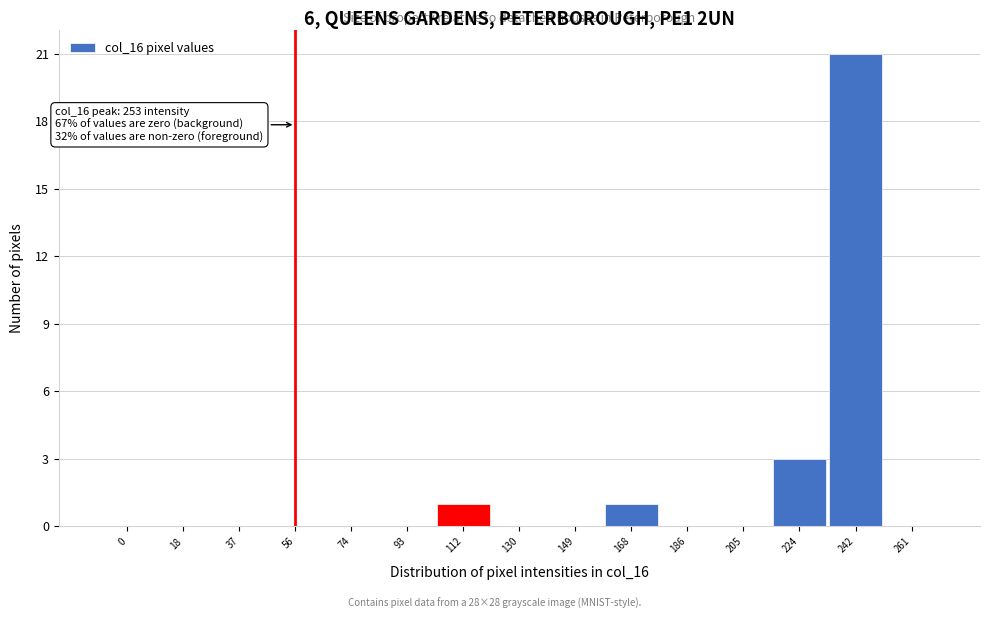

Reading right to left, extract all data points from this chart.

261=0	242=21	224=3	205=0	186=0	168=1	149=0	130=0	112=1	93=0	74=0	56=0	37=0	18=0	0=0